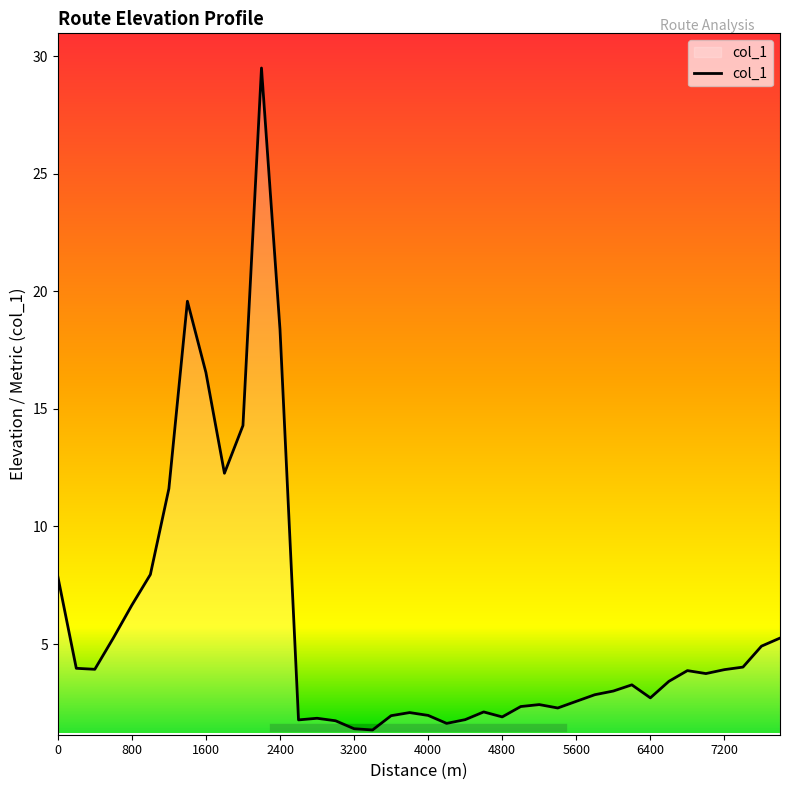

What is the minimum value shown in the chart?

1.3